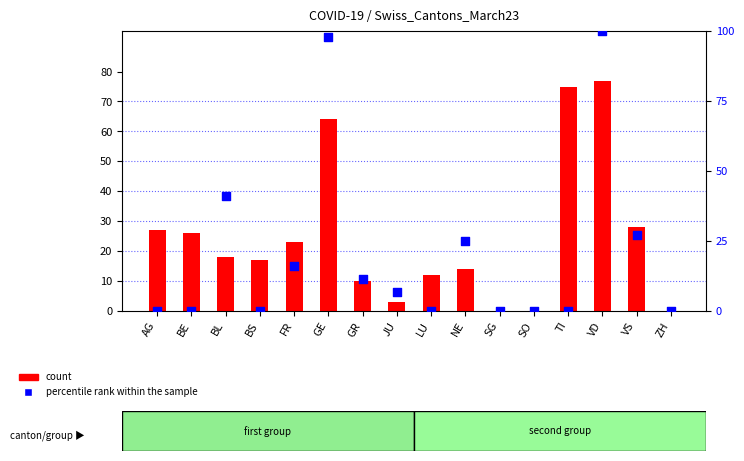

Which series contains the lowest Y value?

count